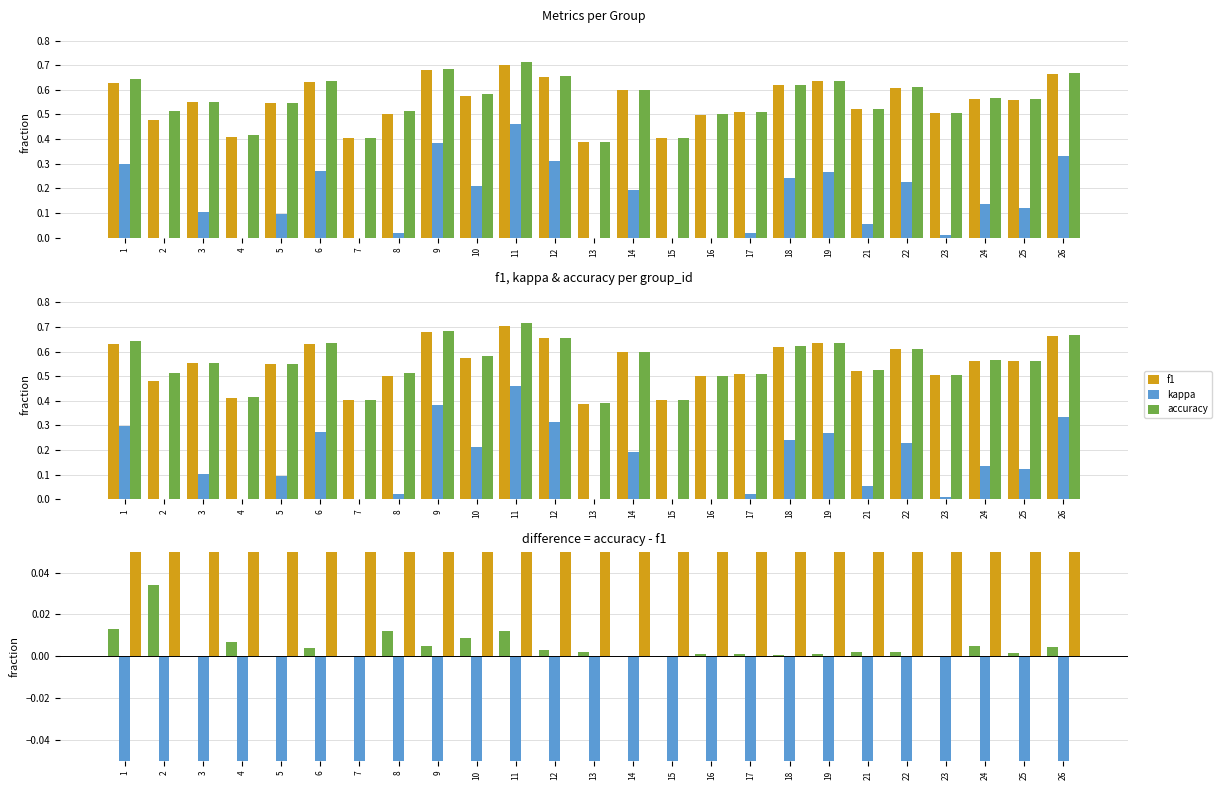

What is the difference between the highest and lowest values at 11?

1.0